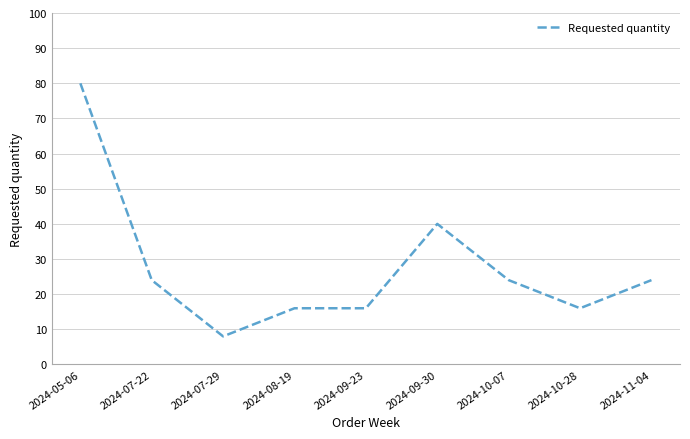

True or false: the data shows 12 at 2024-09-30.

False